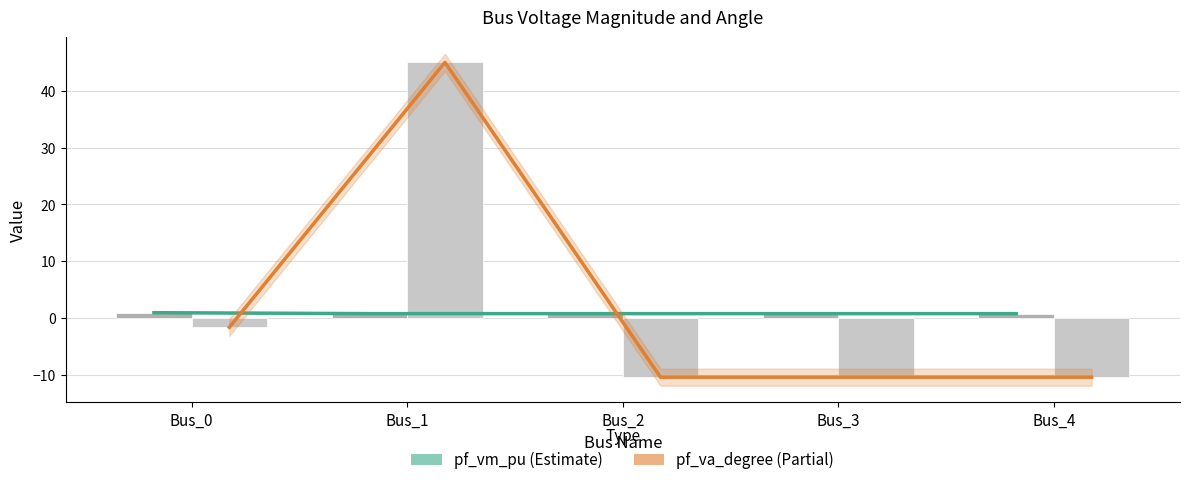

Reading right to left, extract all data points from this chart.

pf_vm_pu: Bus_4=0.8	Bus_3=0.8	Bus_2=0.8	Bus_1=0.8	Bus_0=1.0
pf_va_degree: Bus_4=-10.4	Bus_3=-10.4	Bus_2=-10.4	Bus_1=45.0	Bus_0=-1.6